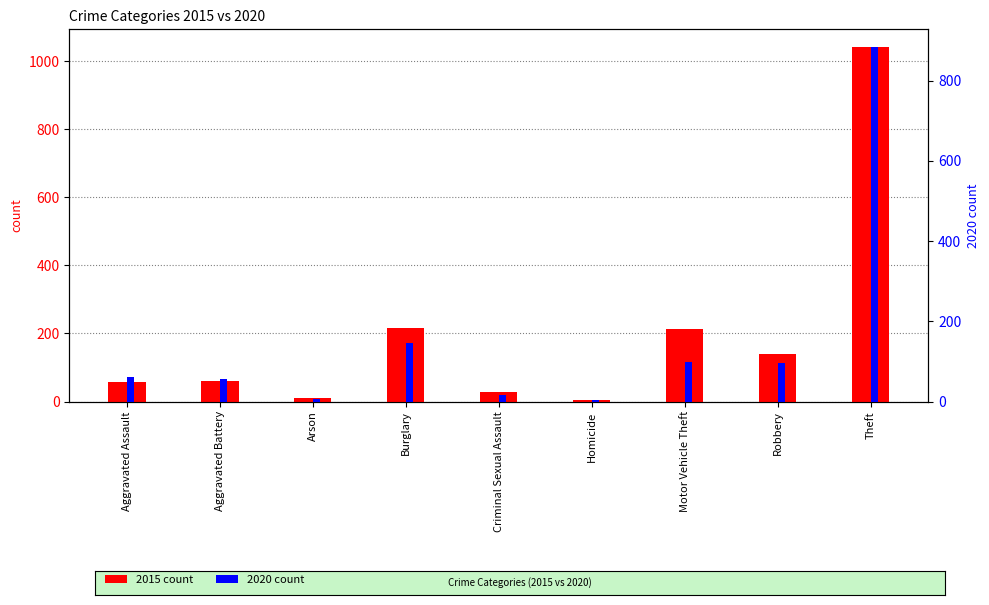

List the labels in order of 2015 count value, largest first.

Theft, Burglary, Motor Vehicle Theft, Robbery, Aggravated Battery, Aggravated Assault, Criminal Sexual Assault, Arson, Homicide